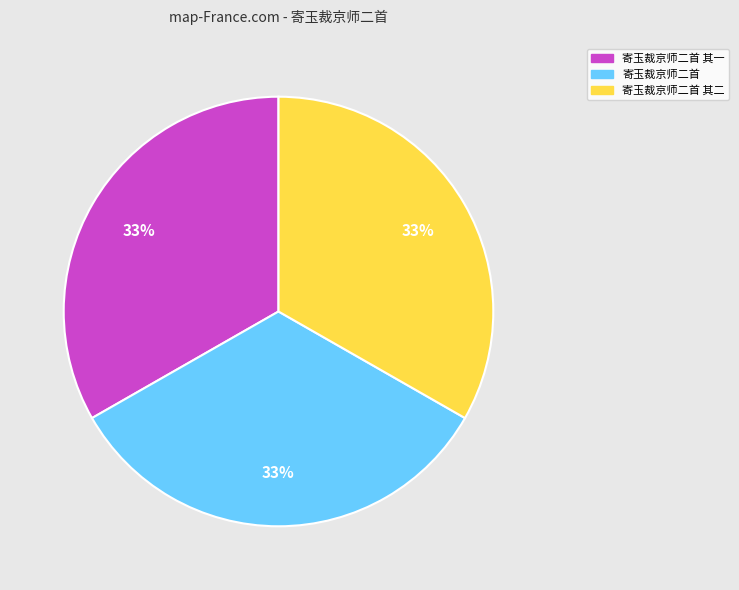

What is the ratio of the value at 寄玉裁京师二首 to the value at 寄玉裁京师二首 其二?

1.0